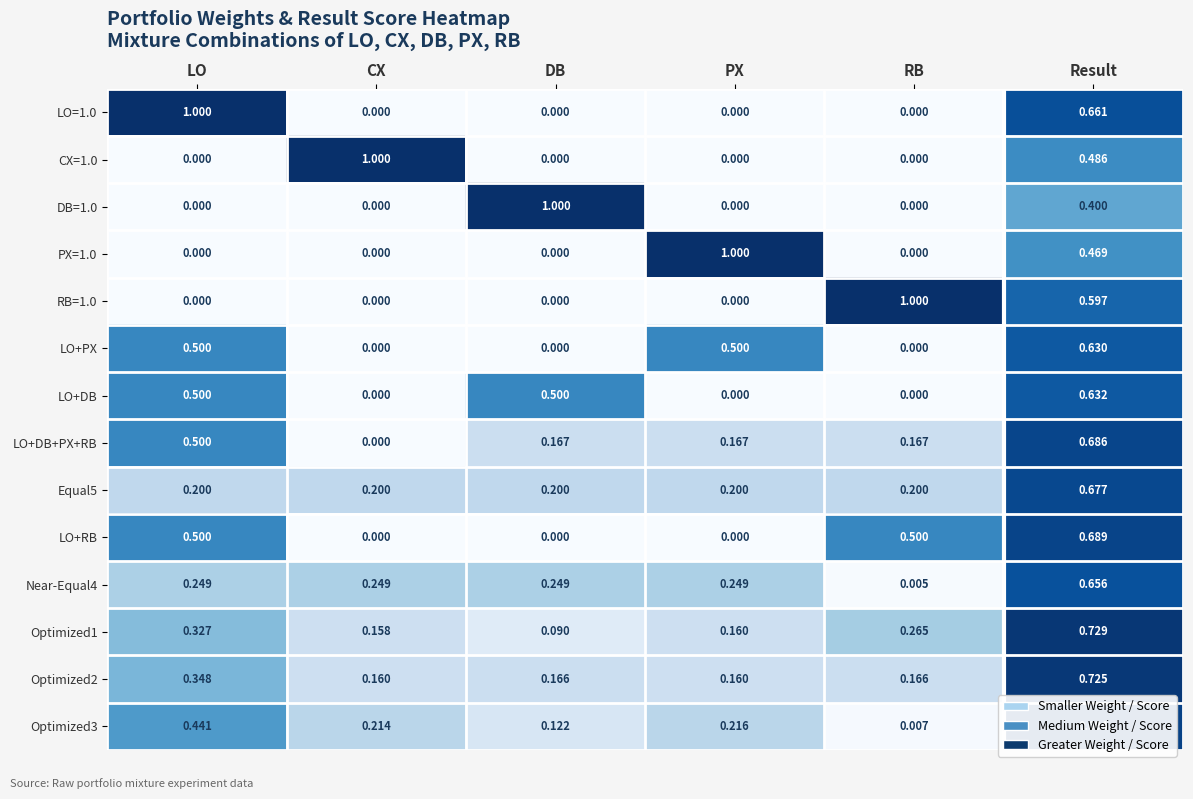

Between CX and Result, which series saw the biggest shift?

LO+RB